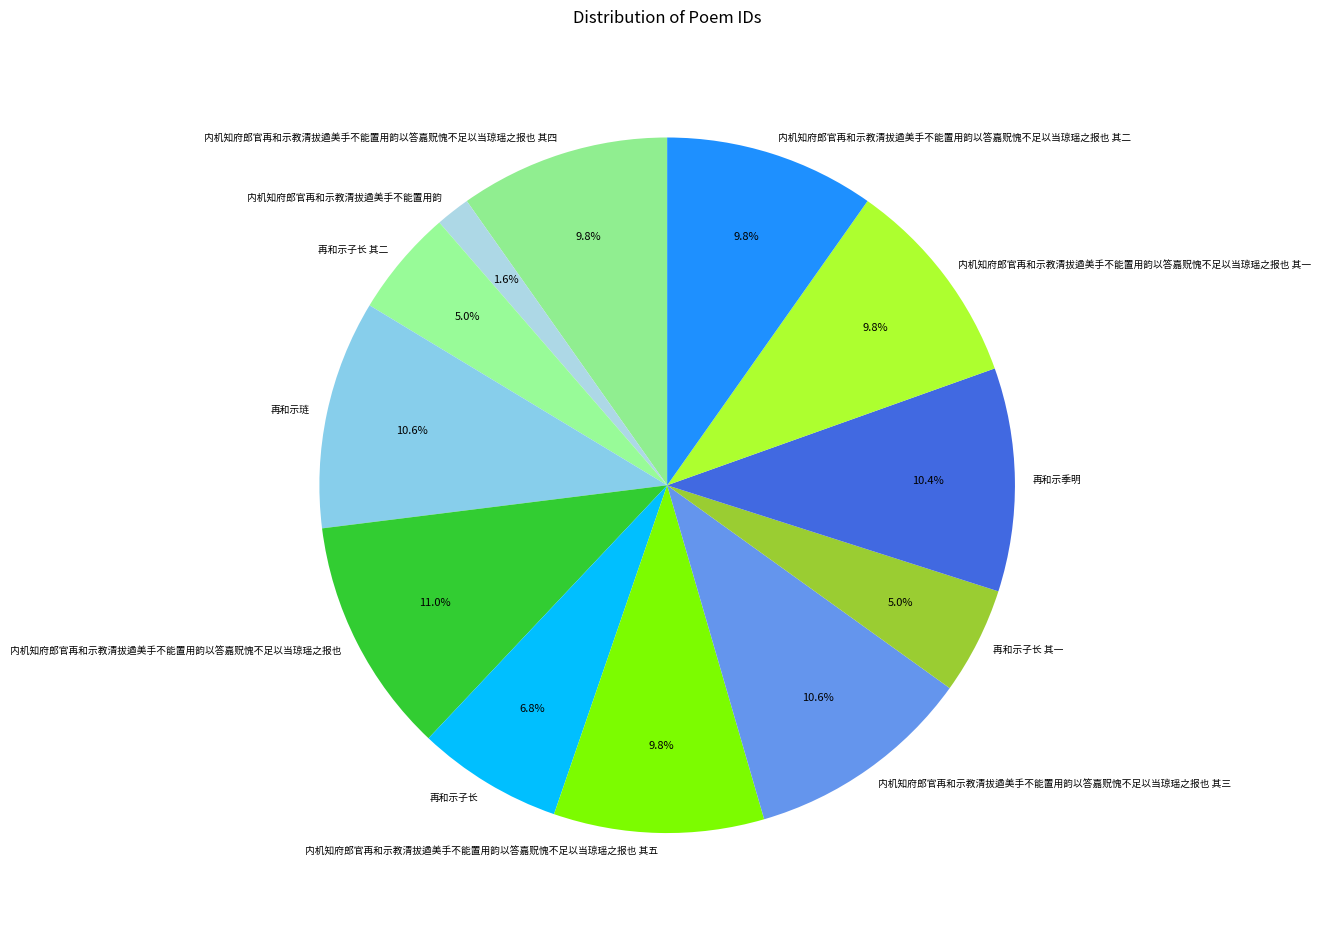

Count the number of slices in the pie.

12